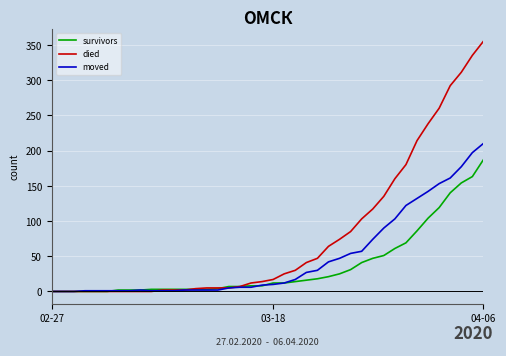

Which series has the largest range (max minus min)?

died